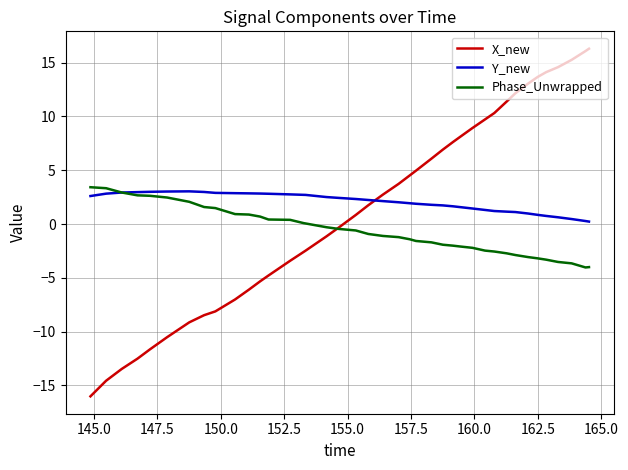

At how many categories does at least one series exceed 4?

18